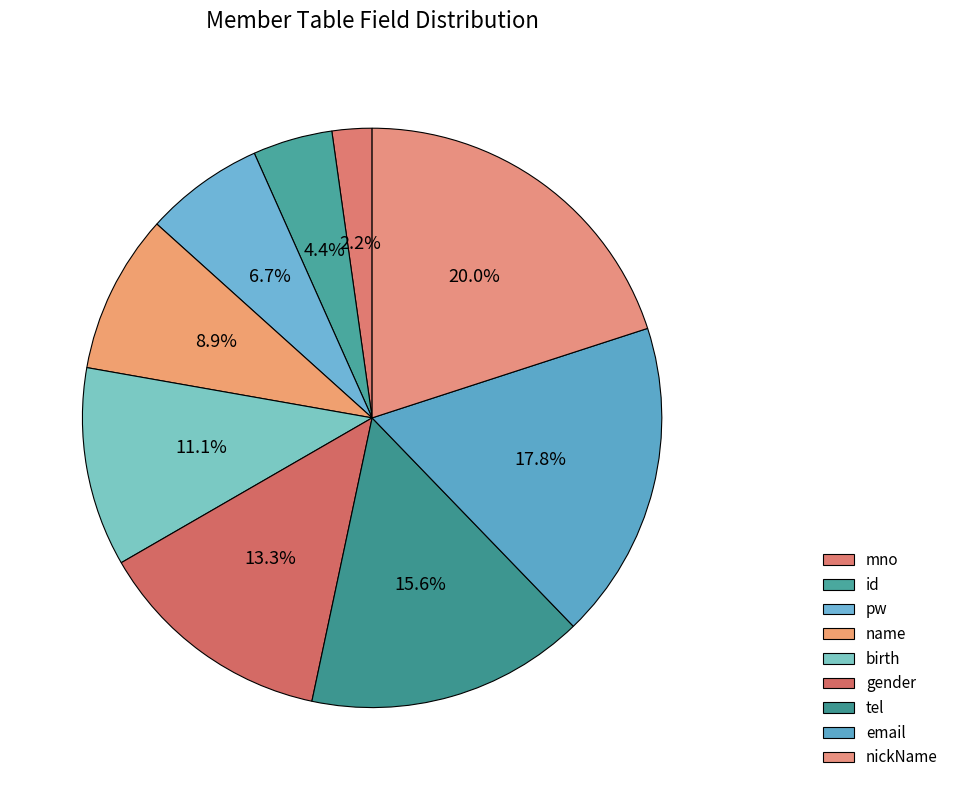

What percentage is NOT represented by nickName?

80.0%